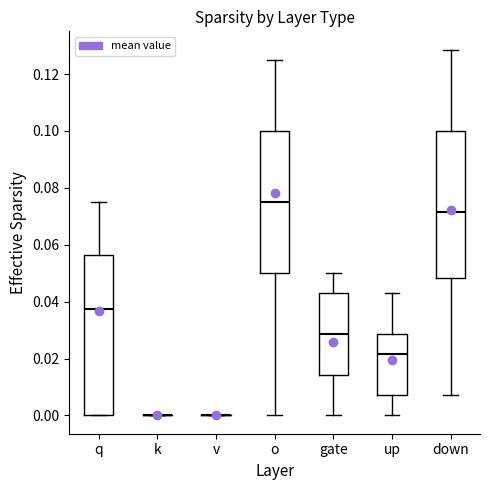

Where is the upper edge of the box for q on the y-axis? The values are not printed on the chart, so give them approximately, as read against the axis.

0.056